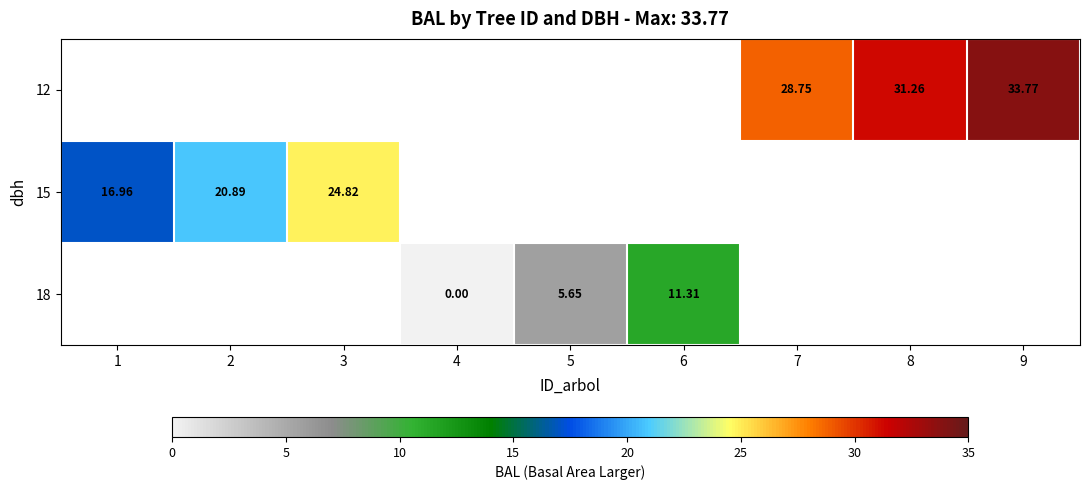

The value of row_0 at 8 is 31.3. True or false?

True